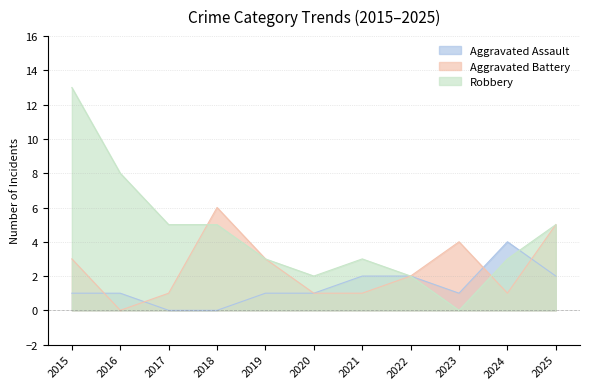

The value of Aggravated Assault at 2018 is 2. True or false?

False